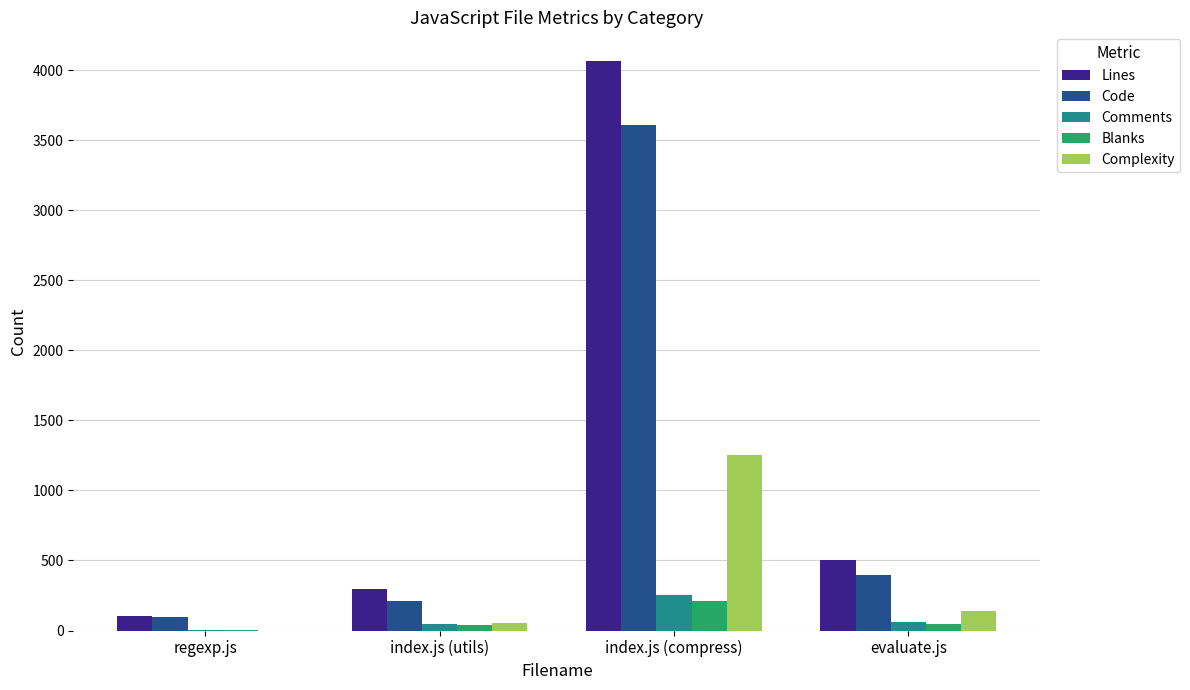

Count the number of categories in the chart.

4